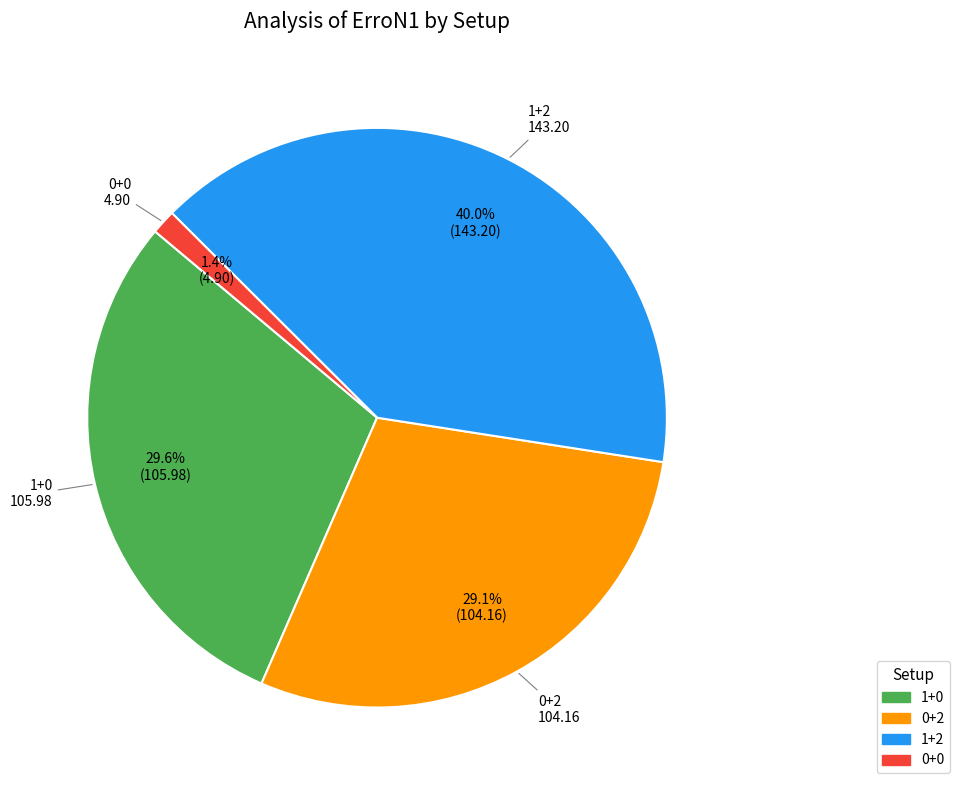

Is it true that 1+0 is 21% of the pie?

False